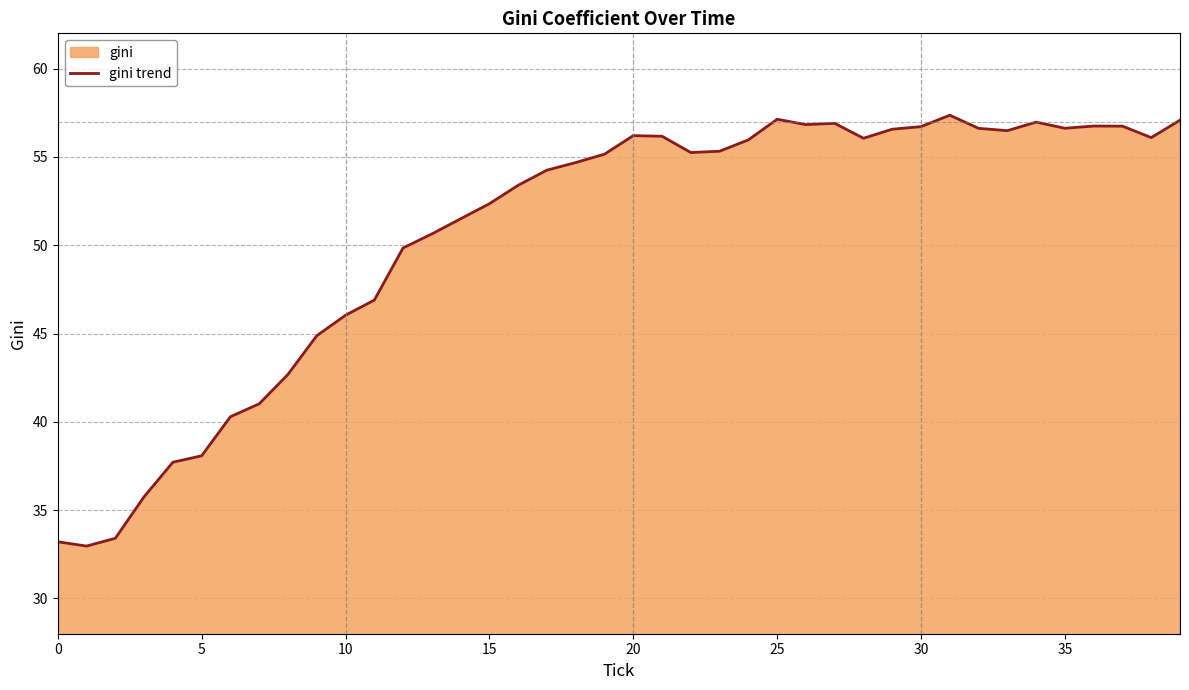

What is the minimum value shown in the chart?

33.0